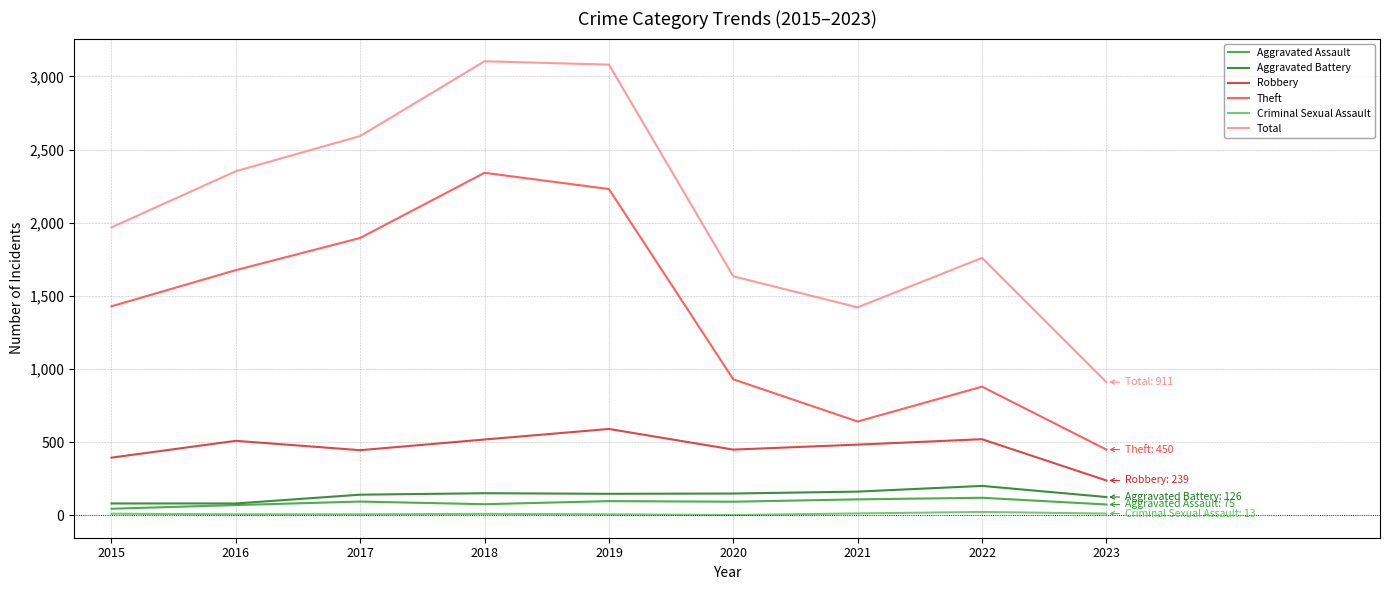

What is the total value across all series at 2019?

6155